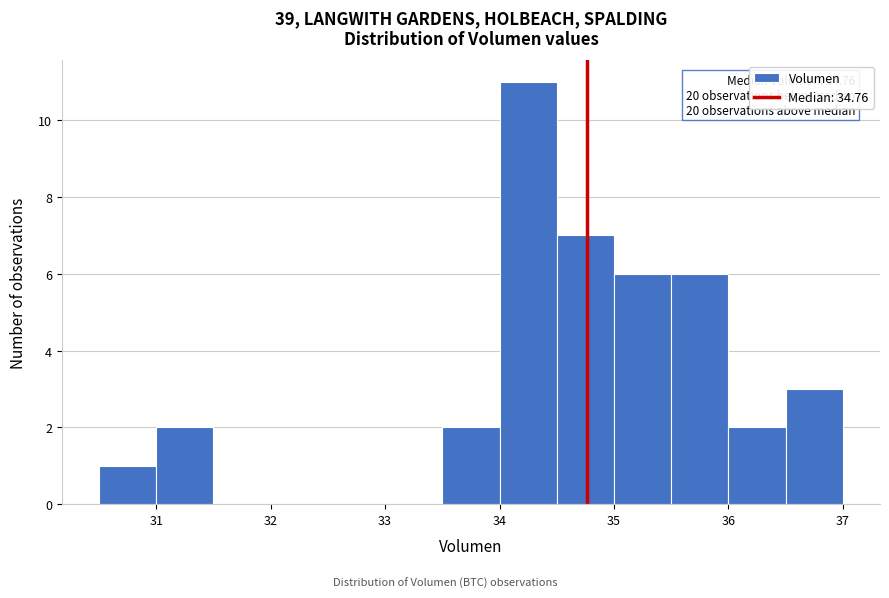

Which range on the x-axis has the tallest bar?

34.0 to 34.5